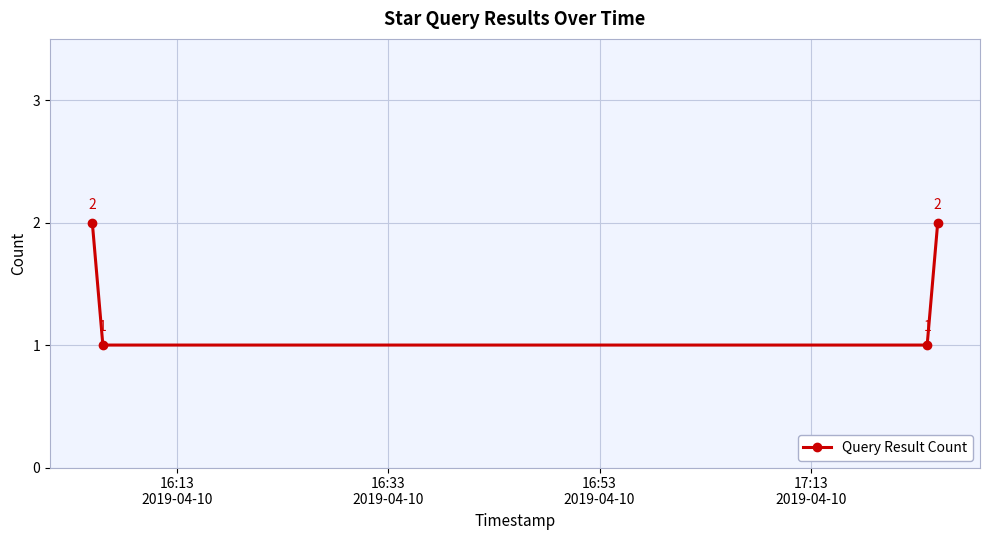

What is the value of the 2nd point from the left?

1